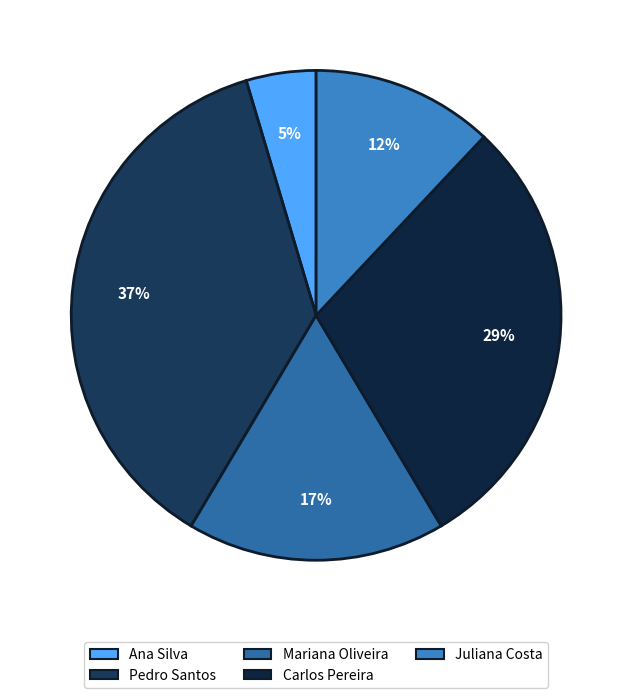

Combined, what portion of the pie is Ana Silva and Mariana Oliveira?

21.7%